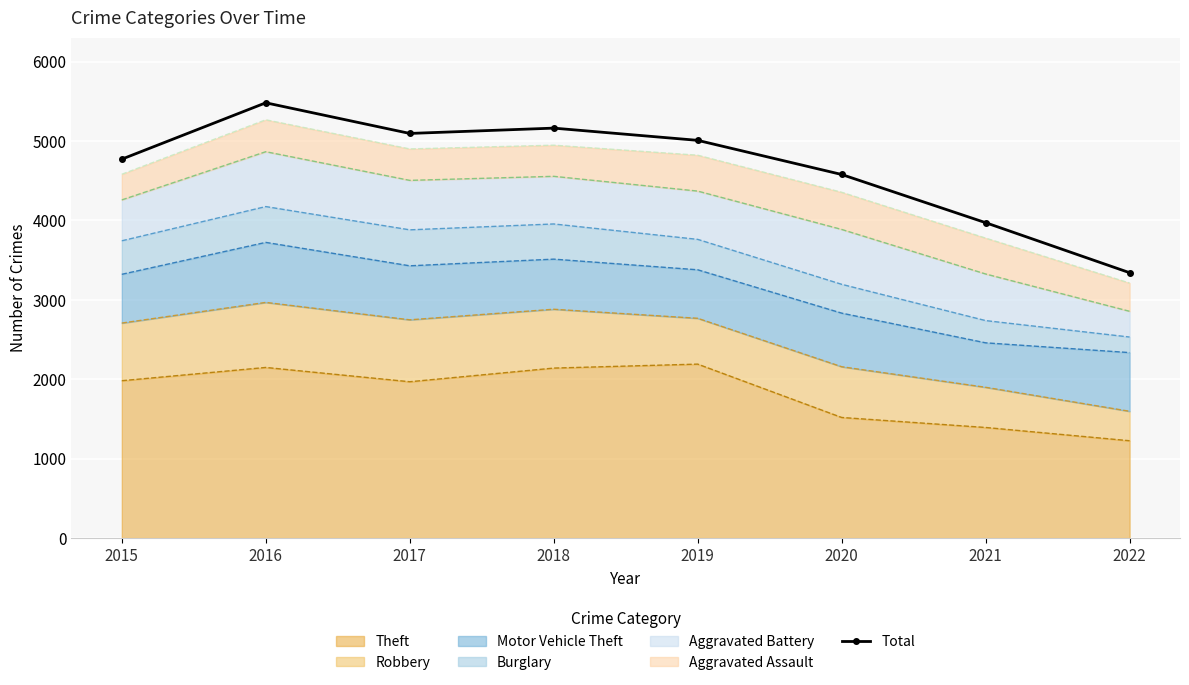

How many values are below 5008?

4